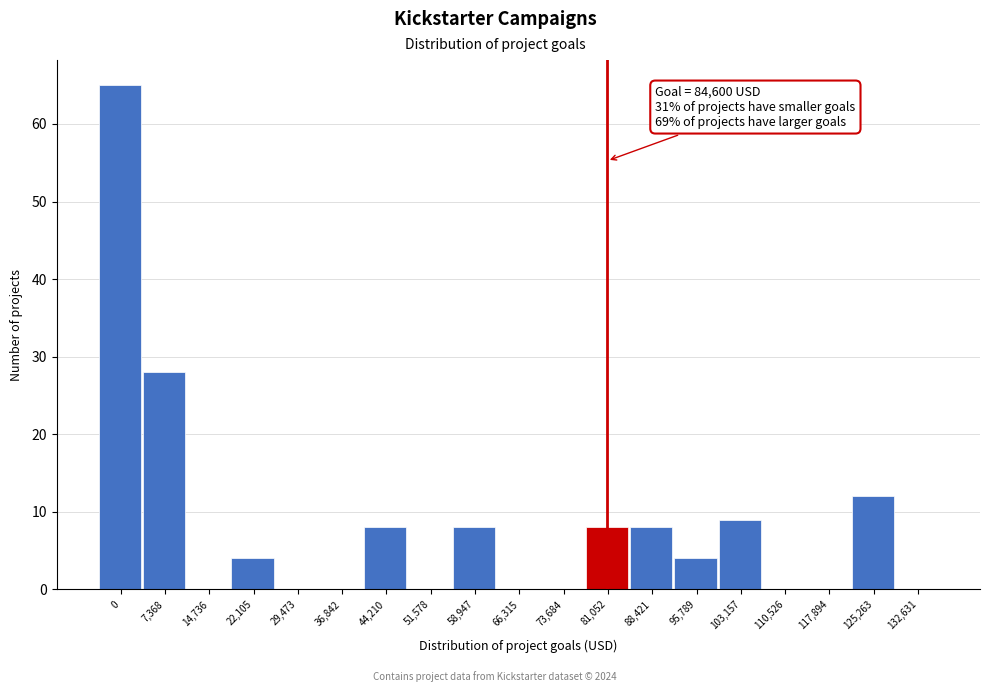

Reading right to left, extract all data points from this chart.

132,631=0	125,263=12	117,894=0	110,526=0	103,157=9	95,789=4	88,421=8	81,052=8	73,684=0	66,315=0	58,947=8	51,578=0	44,210=8	36,842=0	29,473=0	22,105=4	14,736=0	7,368=28	0=65